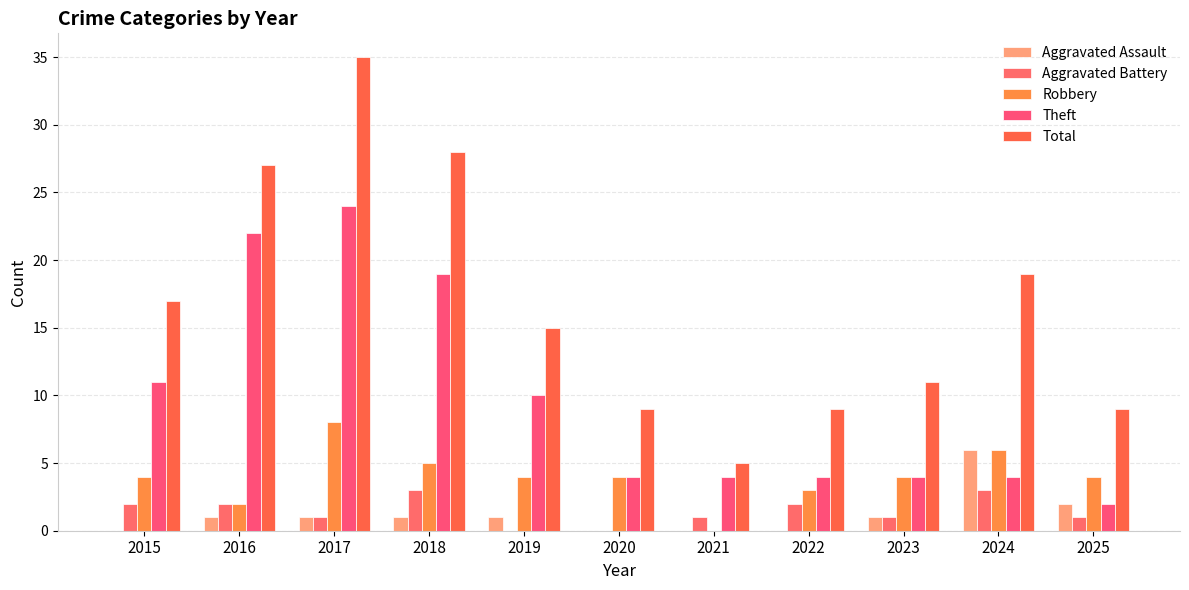

Which series changed the most between 2019 and 2020?

Theft